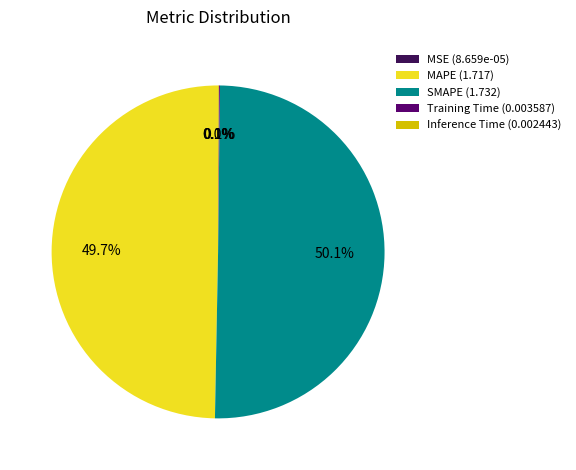

Do Inference Time and MAPE together represent more than half of the pie?

No